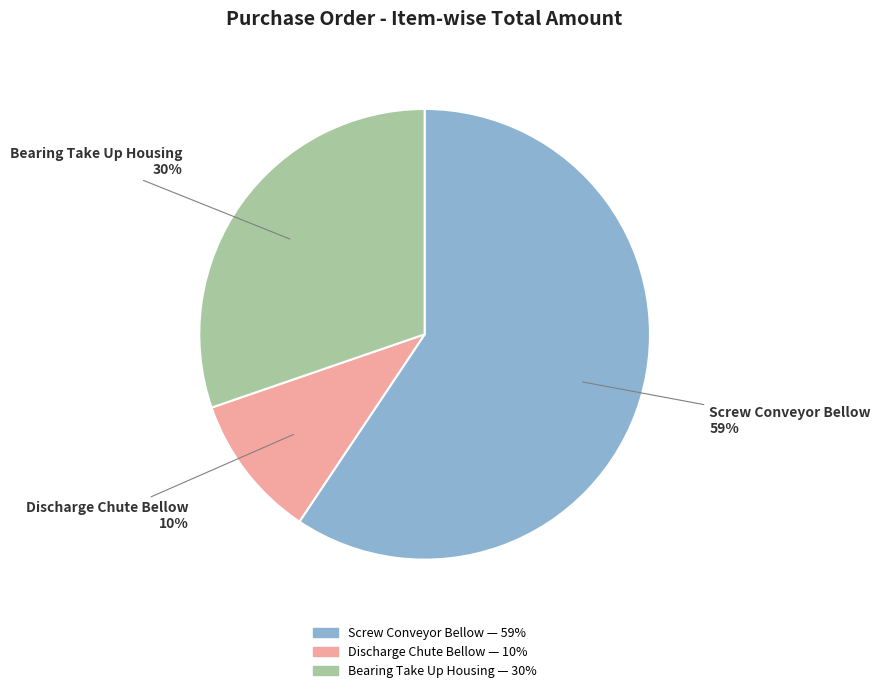

Combined, do Screw Conveyor Bellow and Discharge Chute Bellow account for over 50%?

Yes